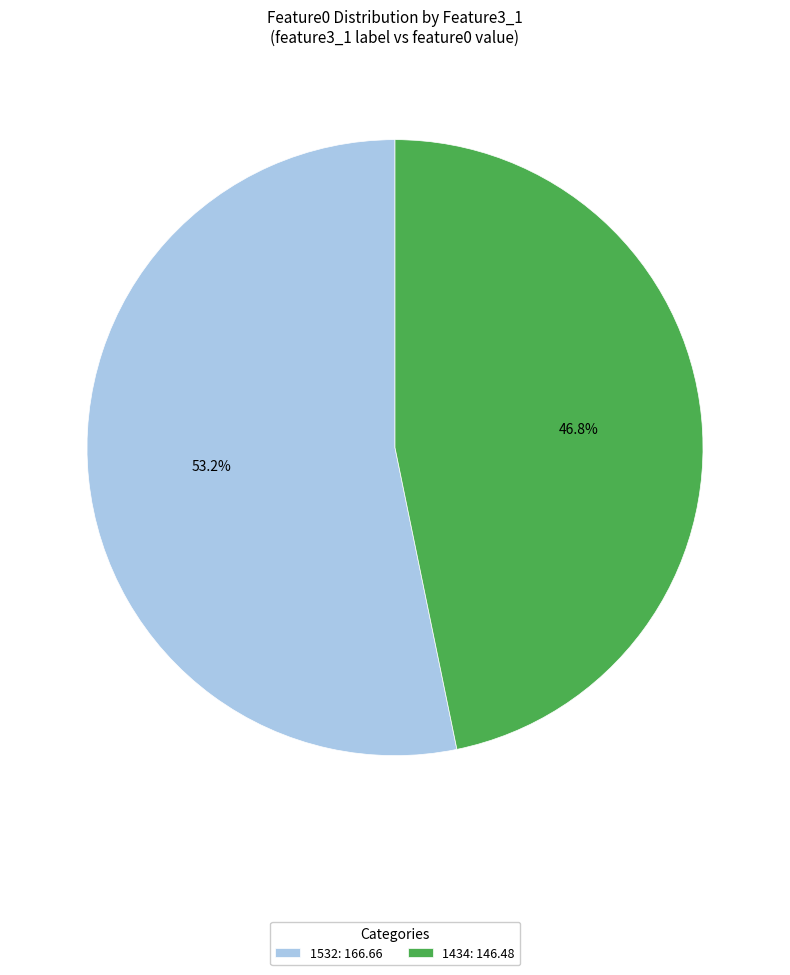

Approximately how many times larger is the value at 1532: 166.66 compared to 1434: 146.48?

1.1